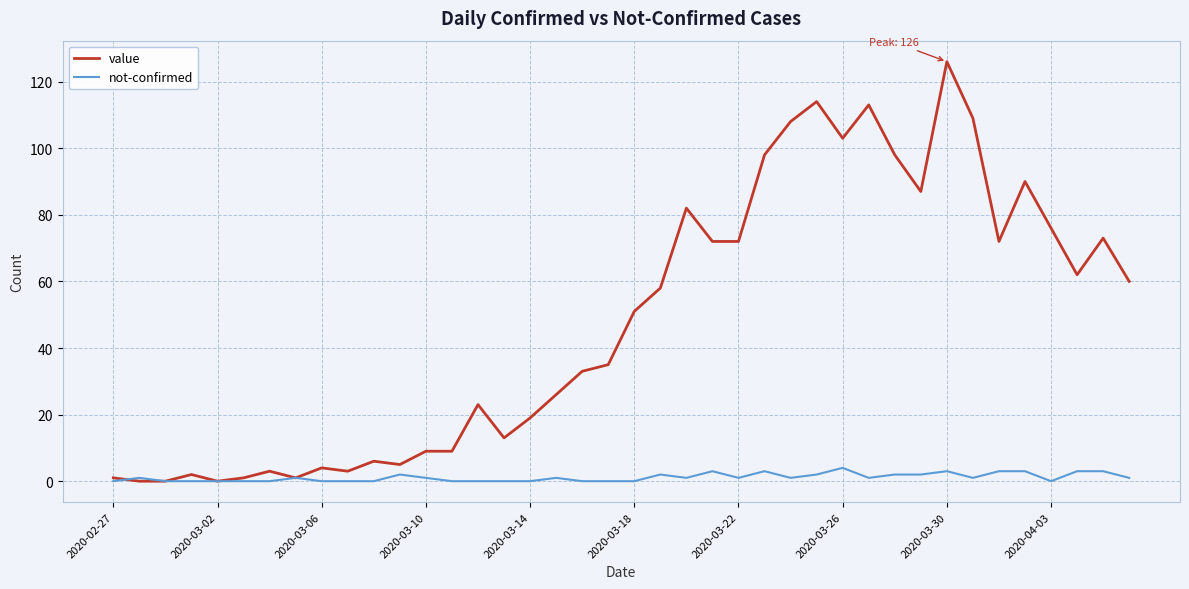

List the series in order of their overall mean, lowest first.

not-confirmed, value